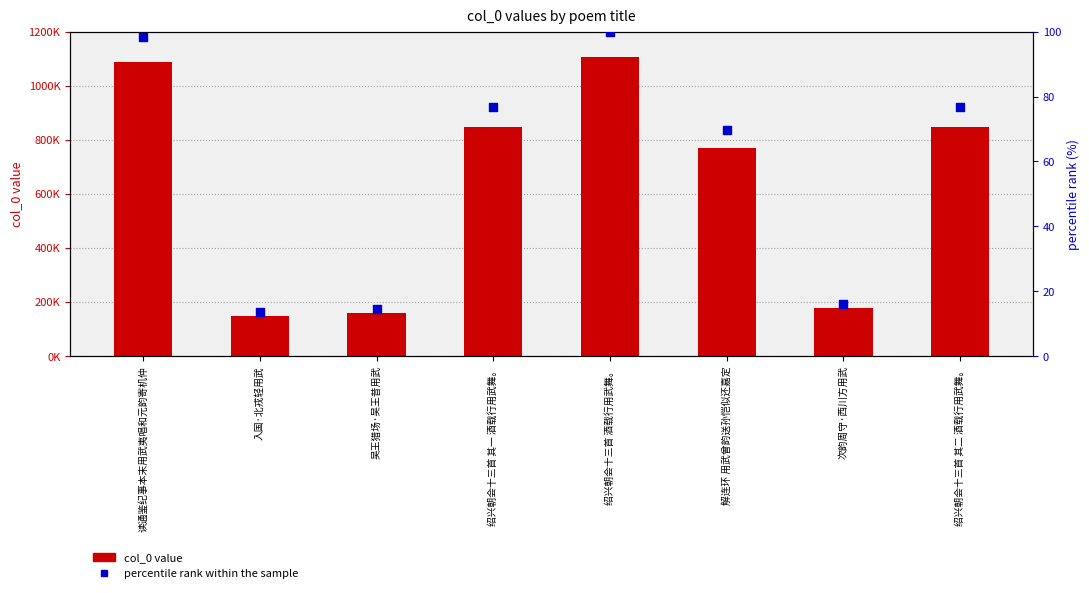

What are all the series names shown in the legend?

col_0 value, percentile rank within the sample